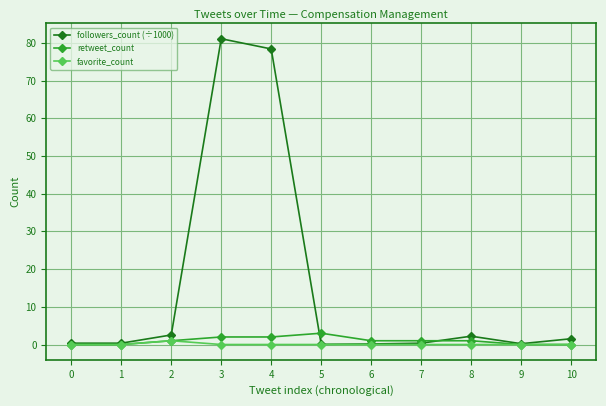

Which series has the largest total across all categories?

followers_count (÷1000)